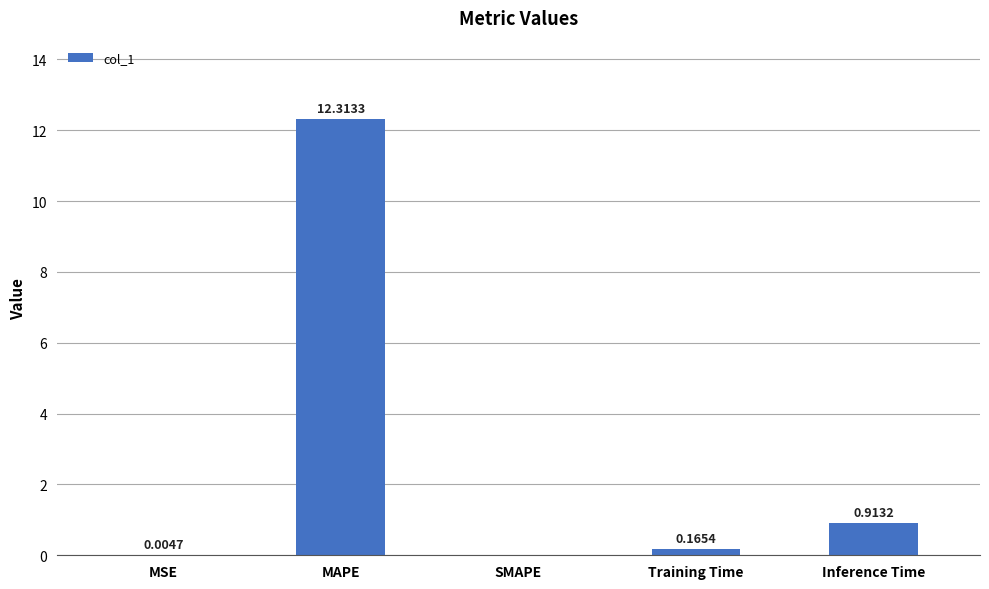

Which label corresponds to the largest value in the chart?

MAPE